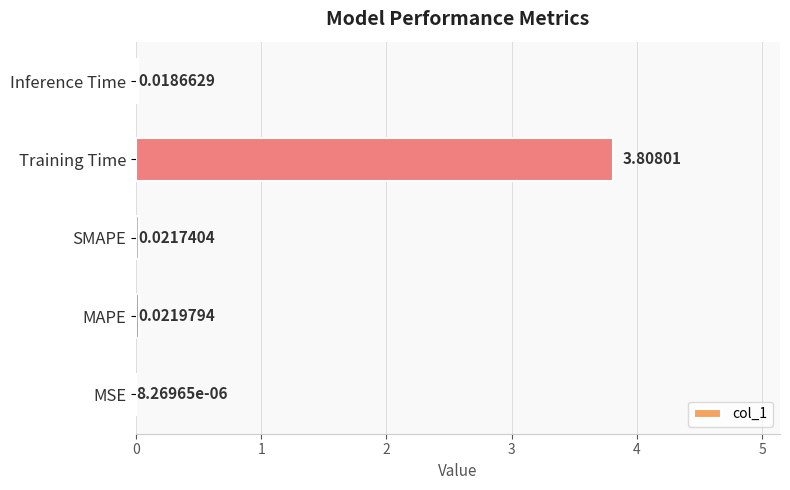

What is the change in value from MAPE to Training Time?

+3.8